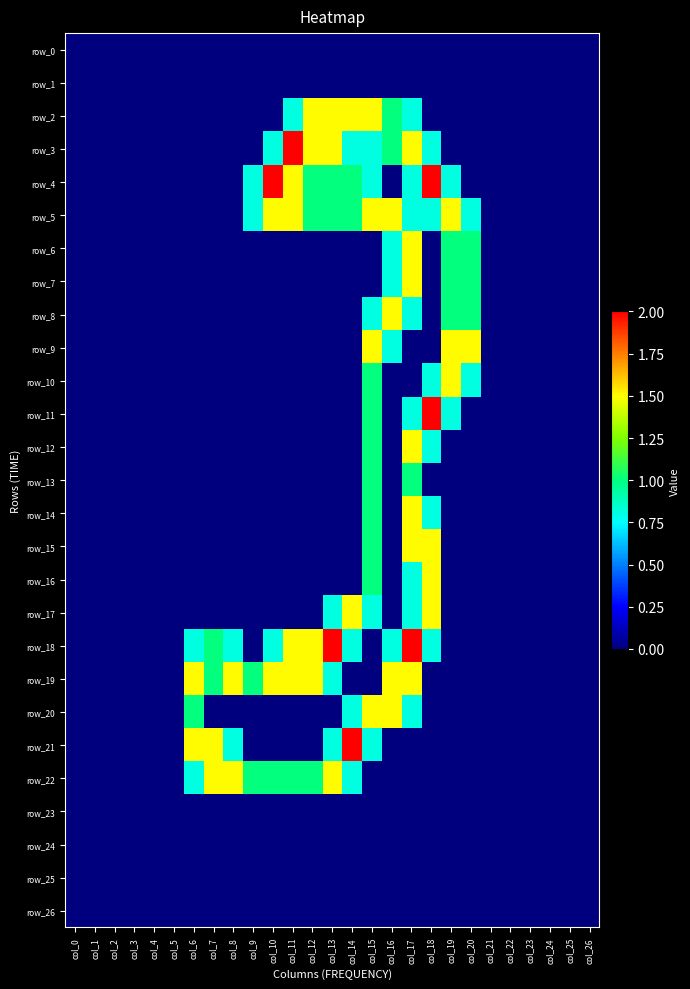

The value of row_24 at col_24 is 0.0. True or false?

True